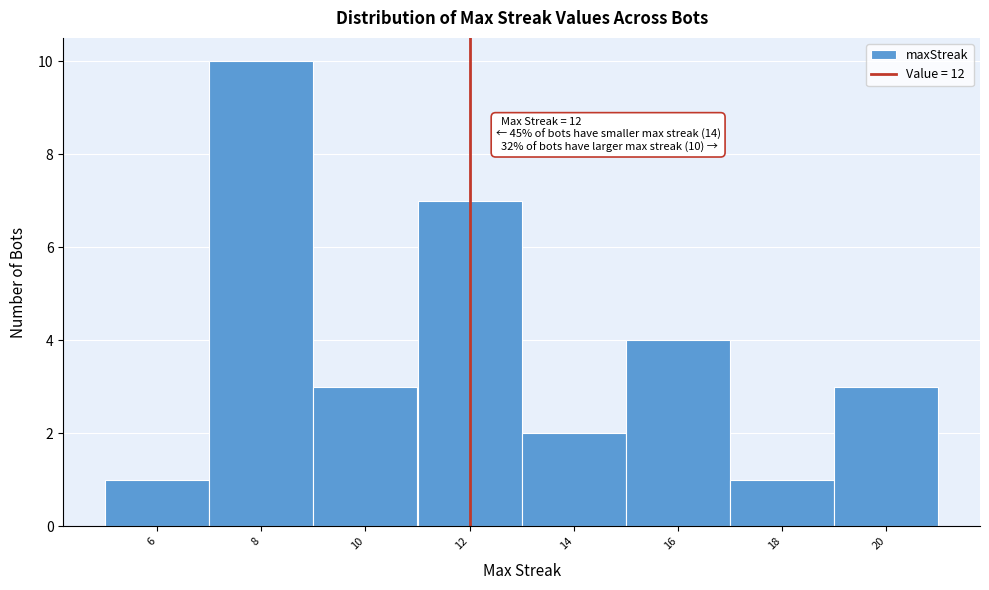

Over which range of the x-axis is the bar tallest?

7 to 9